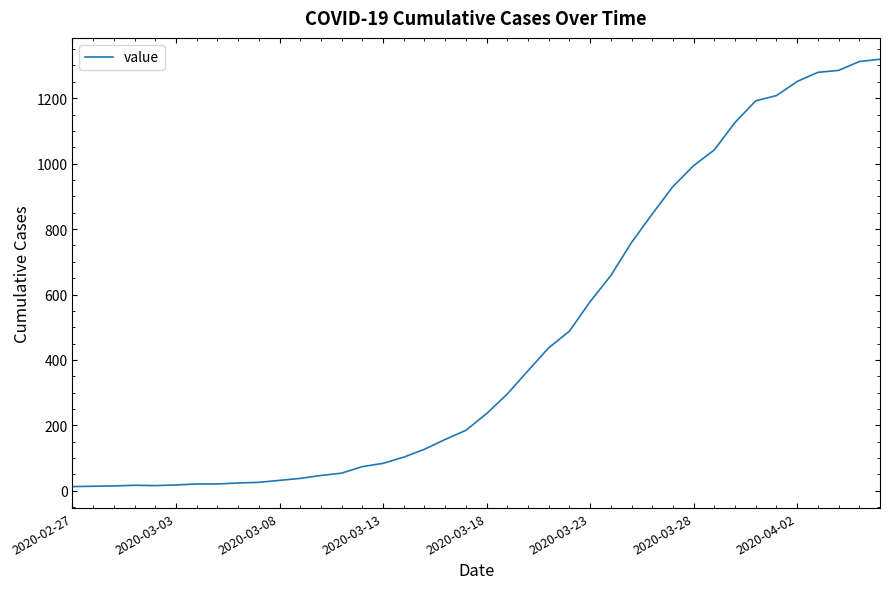

What is the greatest value displayed?

1319